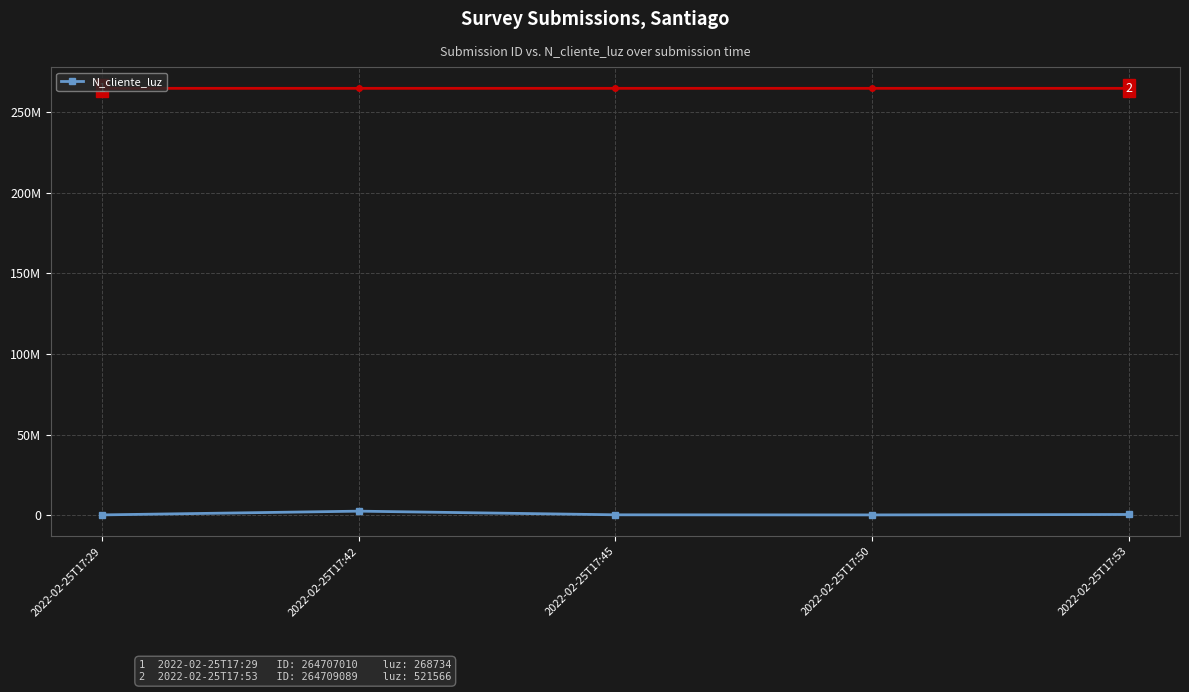

Is this an area chart (filled region under the line)?

No